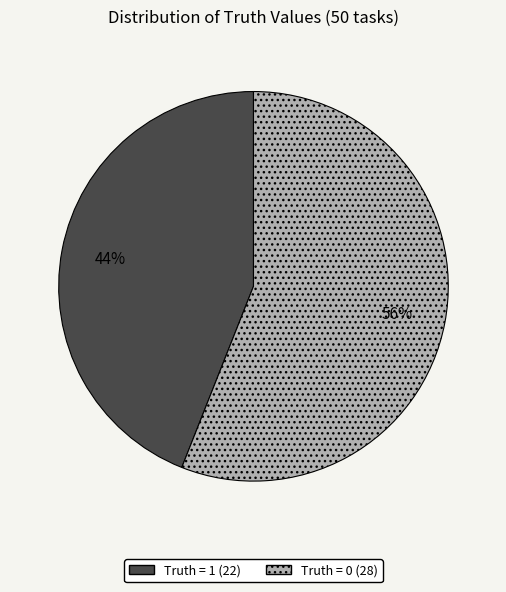

Do Truth = 0 (28) and Truth = 1 (22) together represent more than half of the pie?

Yes